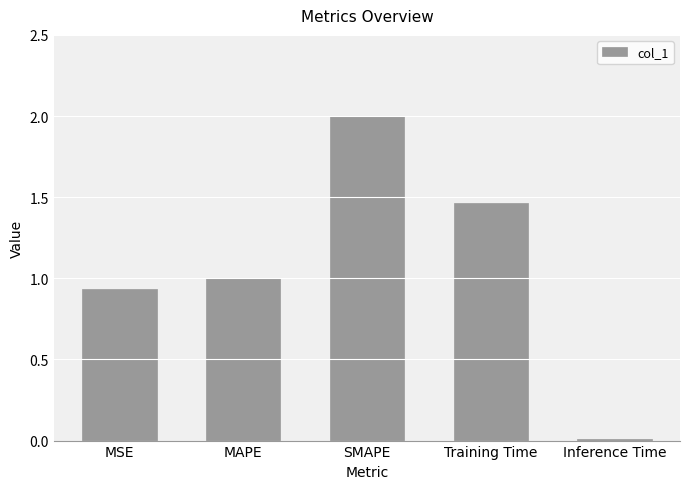

The value at MAPE is 1.5. True or false?

False